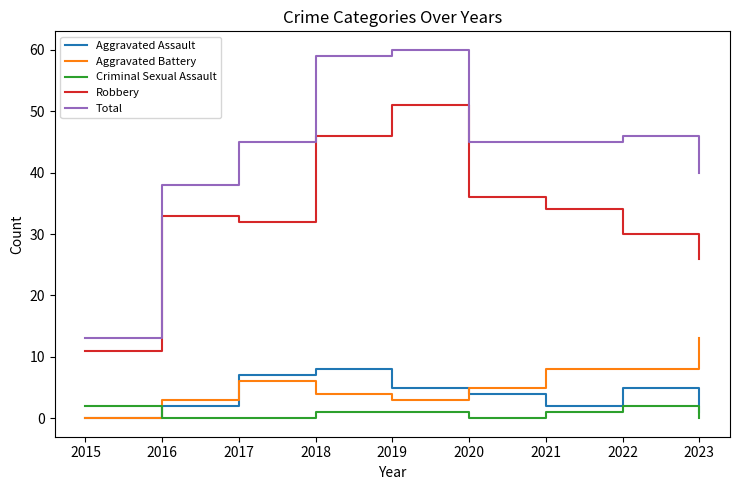

List the series in order of their peak value, highest first.

Total, Robbery, Aggravated Battery, Aggravated Assault, Criminal Sexual Assault